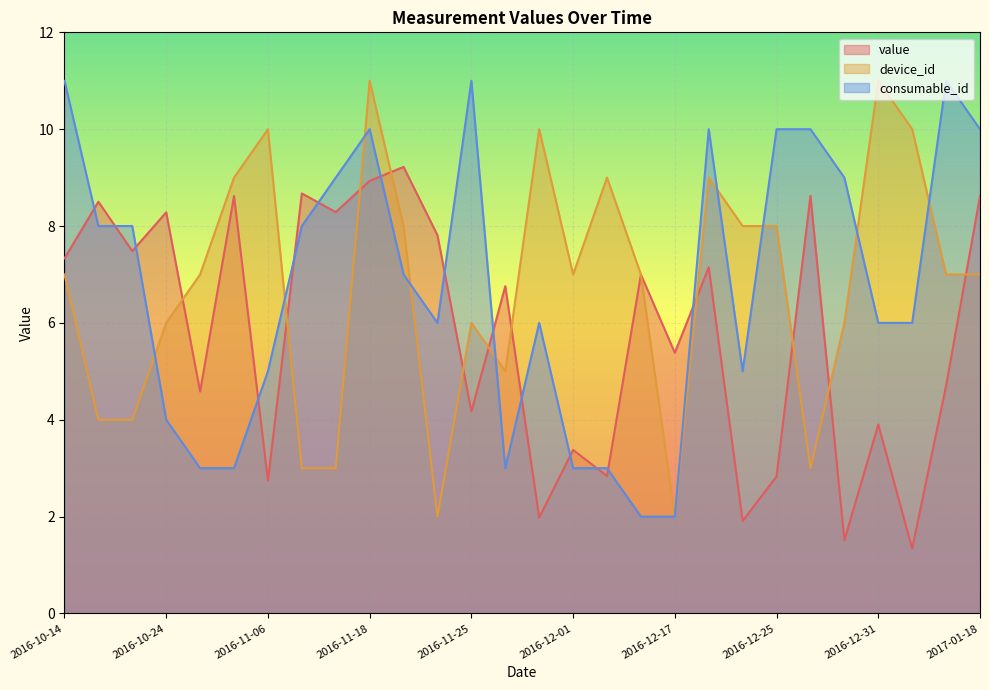

Which series has the widest spread of values?

device_id